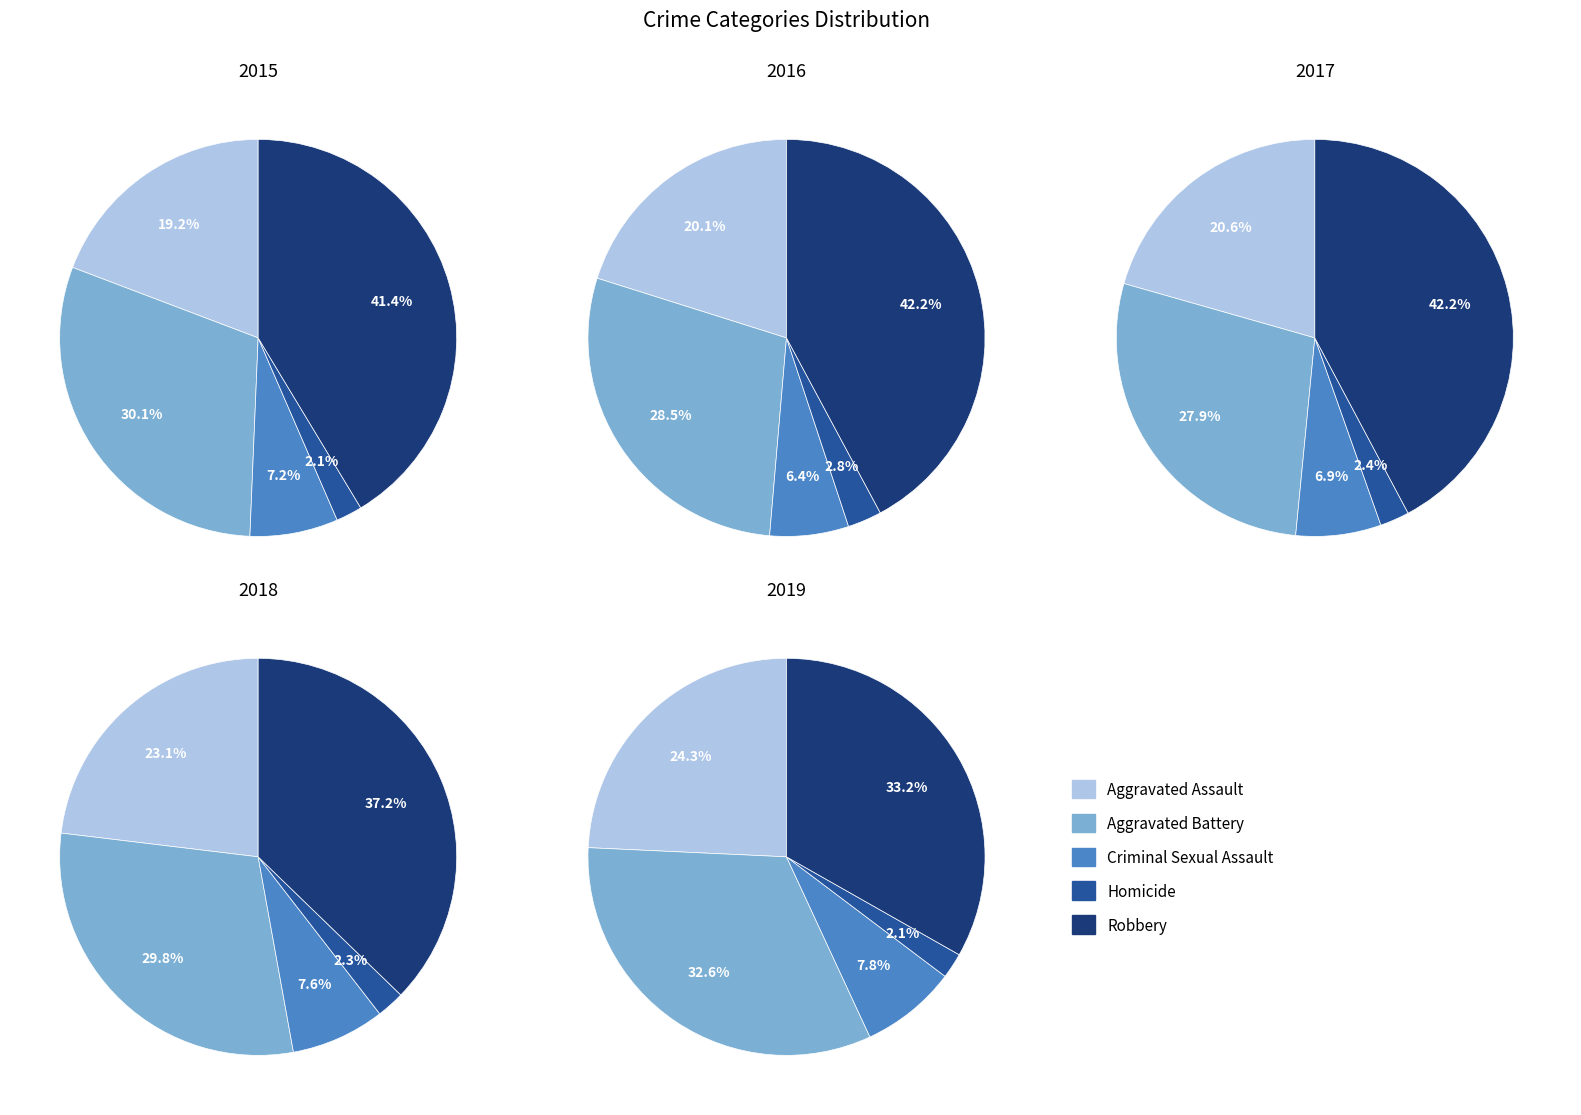

Does Aggravated Battery represent more than half of the total?

No